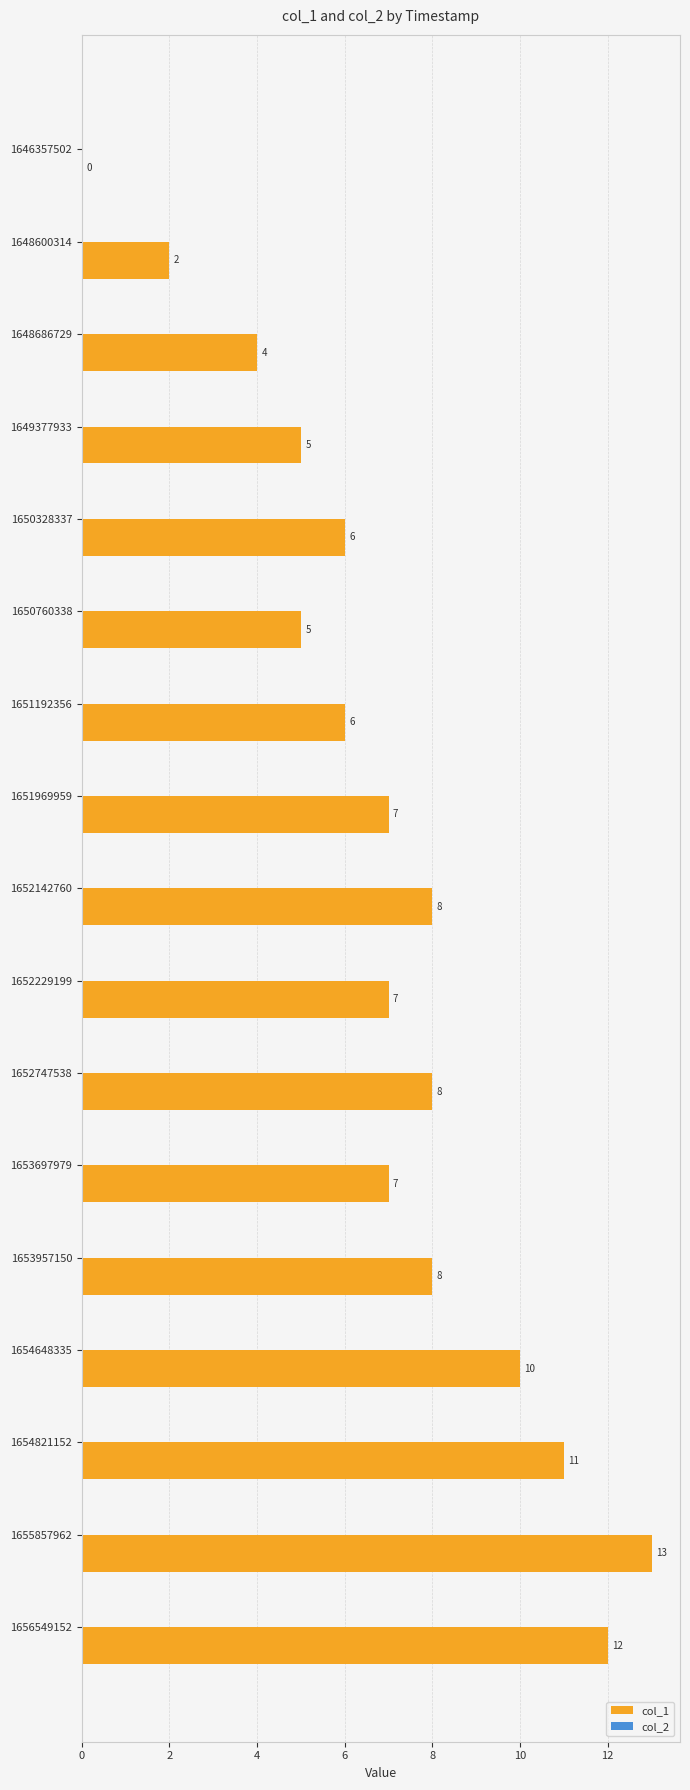

How many distinct data groups are displayed?

1